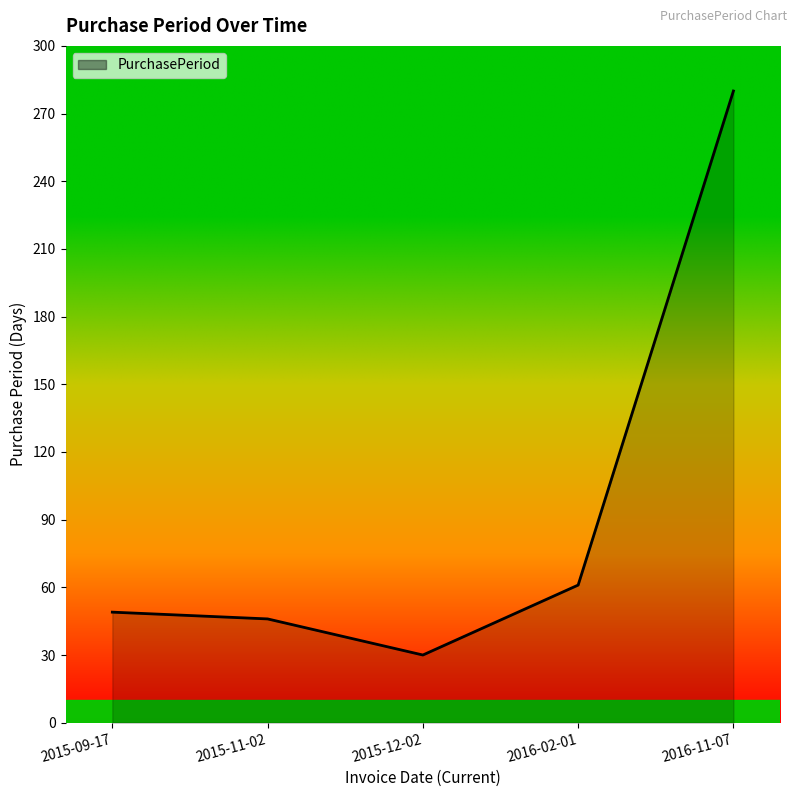

Approximately how many times larger is the value at 2016-02-01 compared to 2015-11-02?

1.3